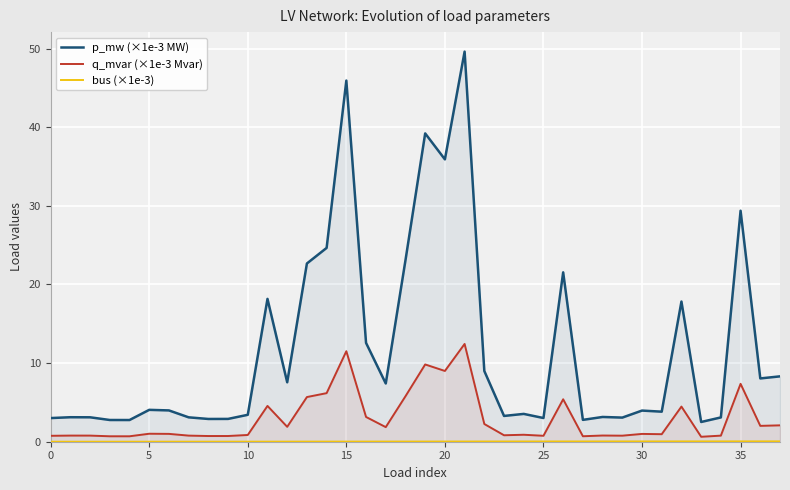

What is the maximum value shown in the chart?

49.6